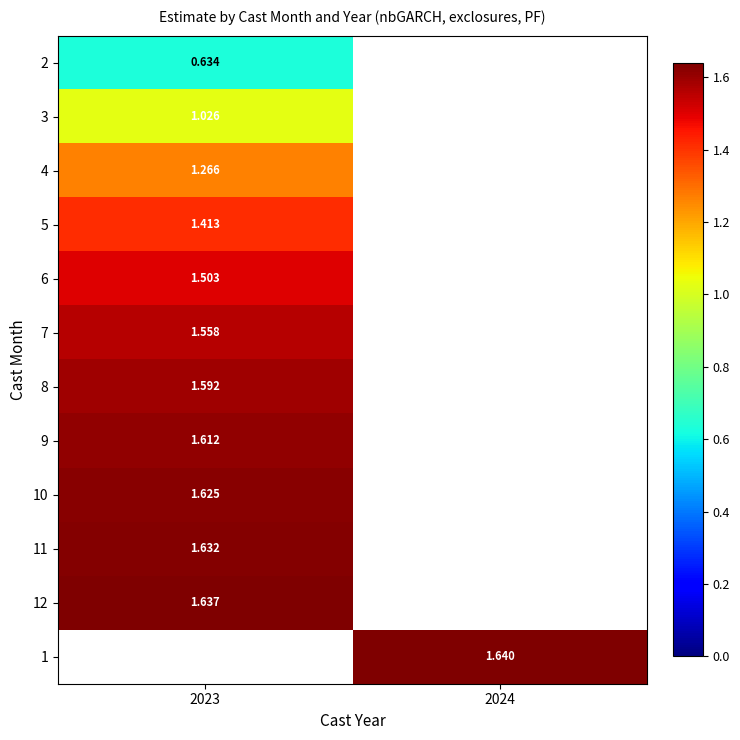

List the labels in order of 11 value, largest first.

2023, 2024